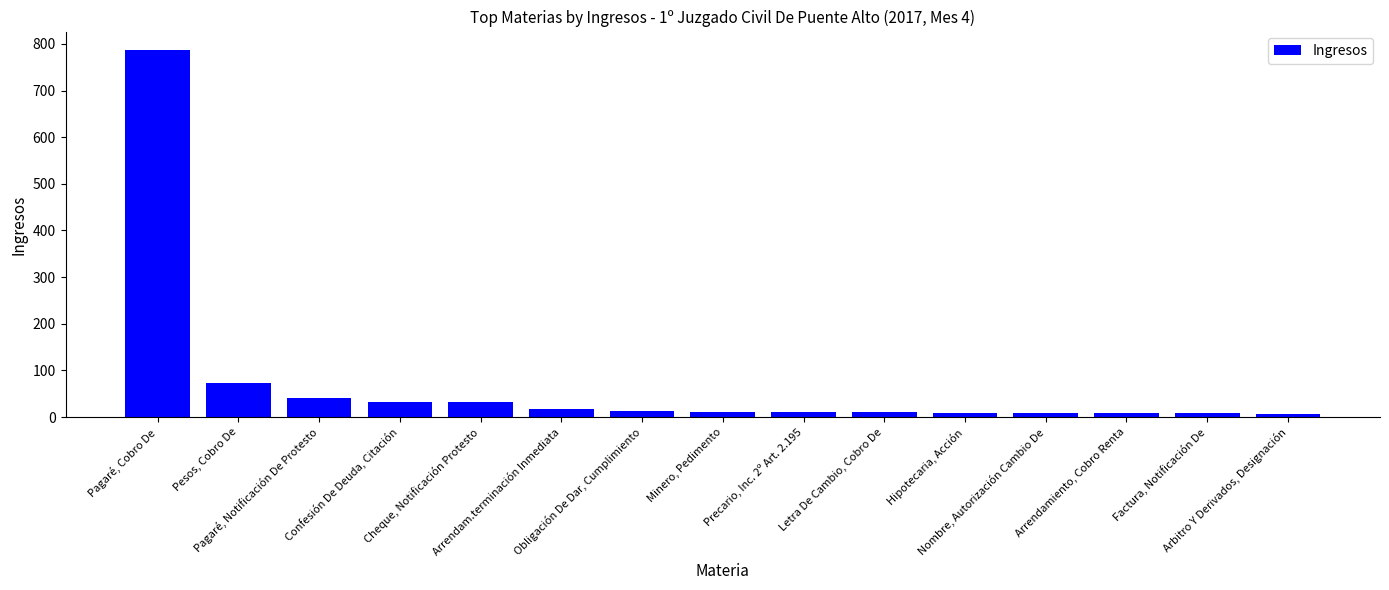

What is the sum of all values?

1073